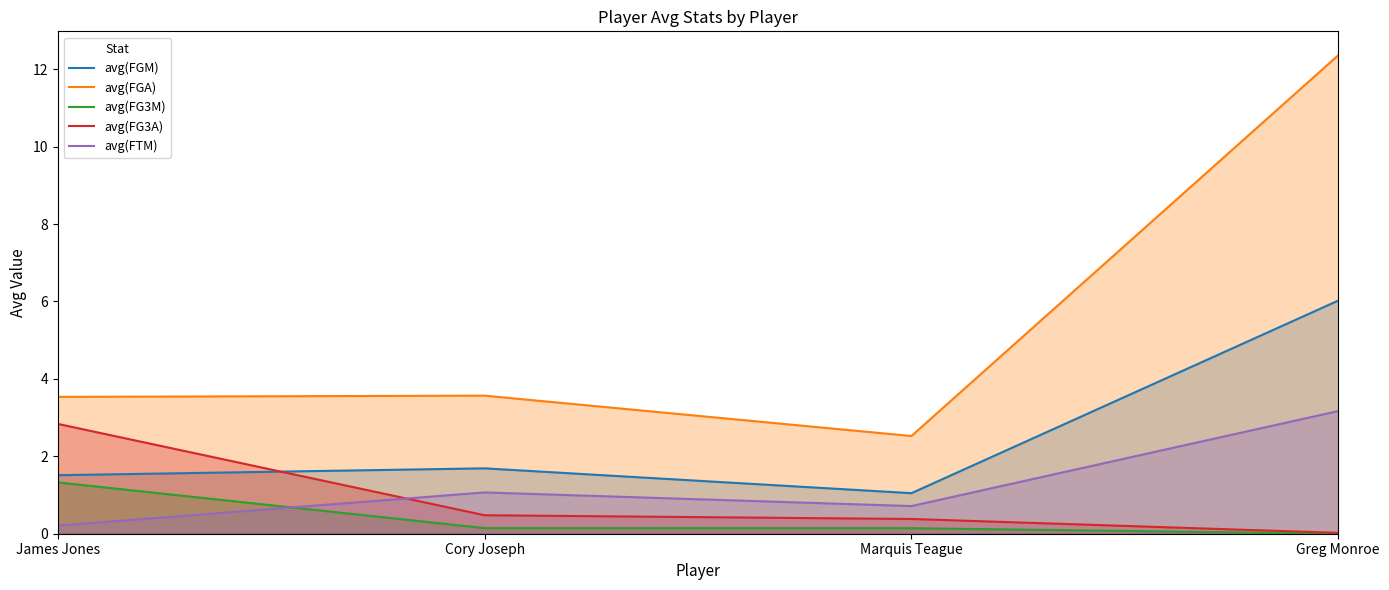

The avg(FGA) series shows 12.4 at Greg Monroe. True or false?

True